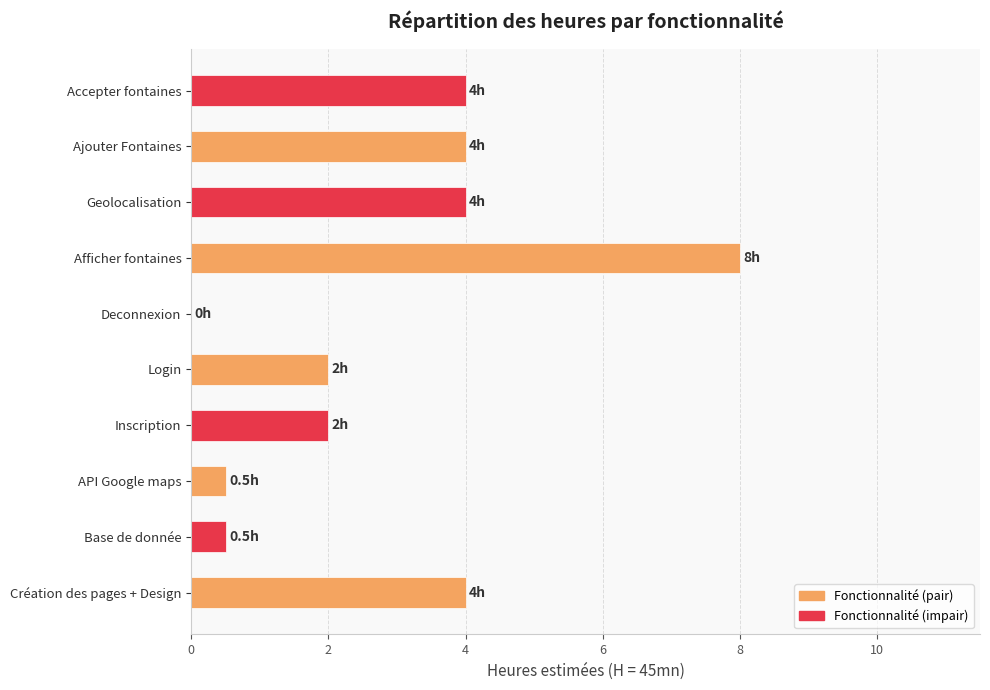

Are the bars grouped side by side (vs. stacked)?

No